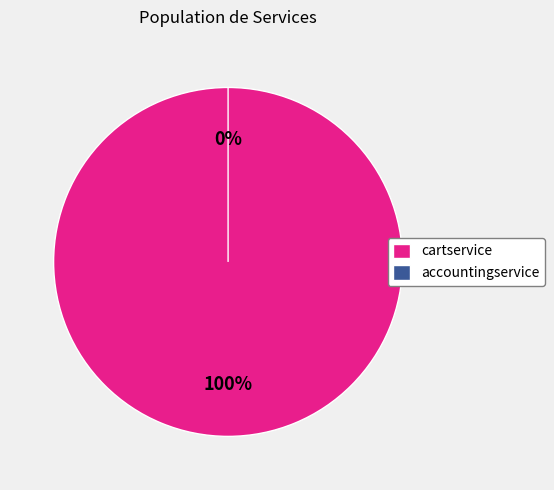

To the nearest percent, what percentage of the pie is opentelemetry-demo/cartservice?

100%